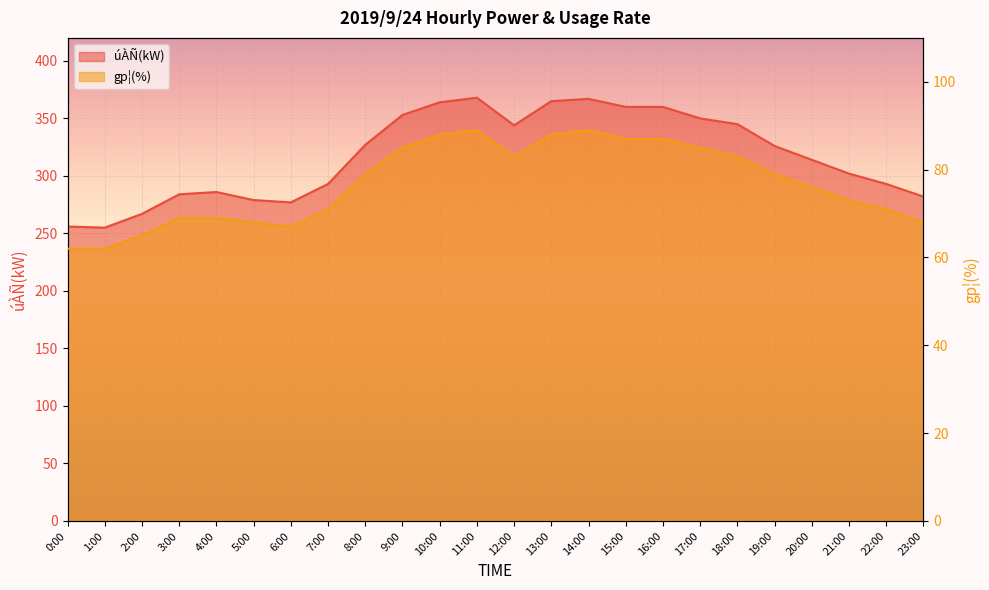

How many data points does each series have?

24